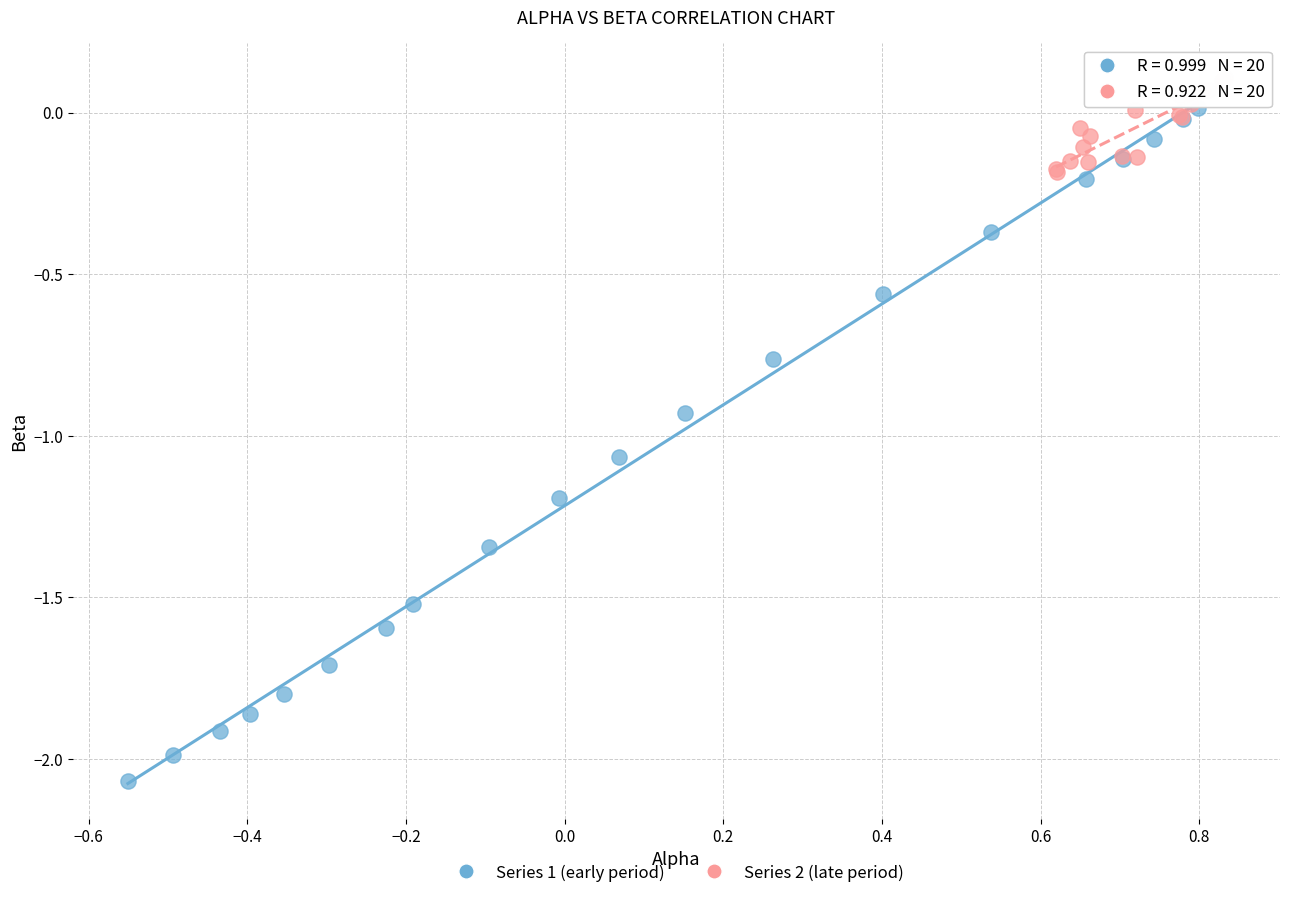

Which series contains the lowest Y value?

Series 1 (early period)